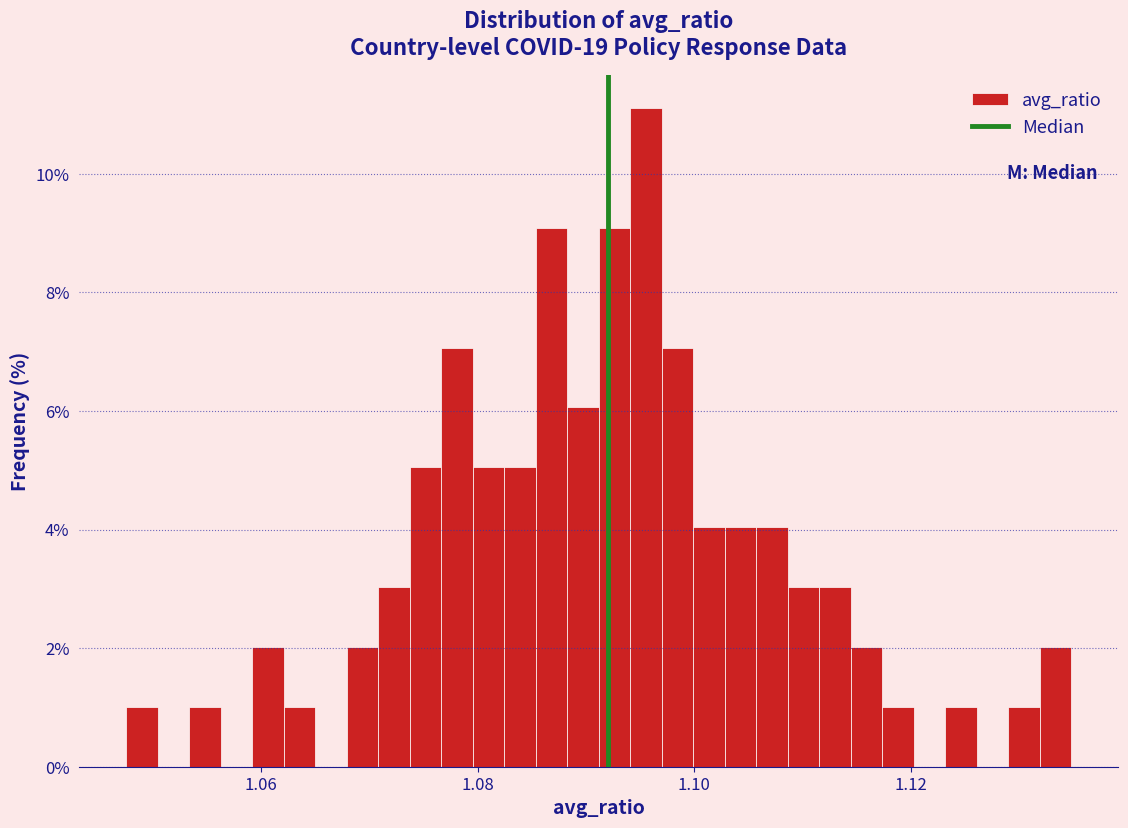

Around what value on the x-axis is the tallest bar? Give the approximate position of its centre, as read against the axis.

1.096